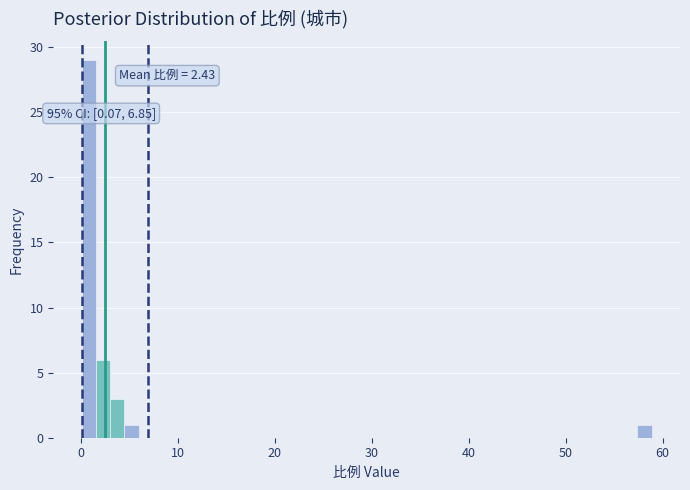

Read against the x-axis, roughly where is the centre of the tallest bar?

1